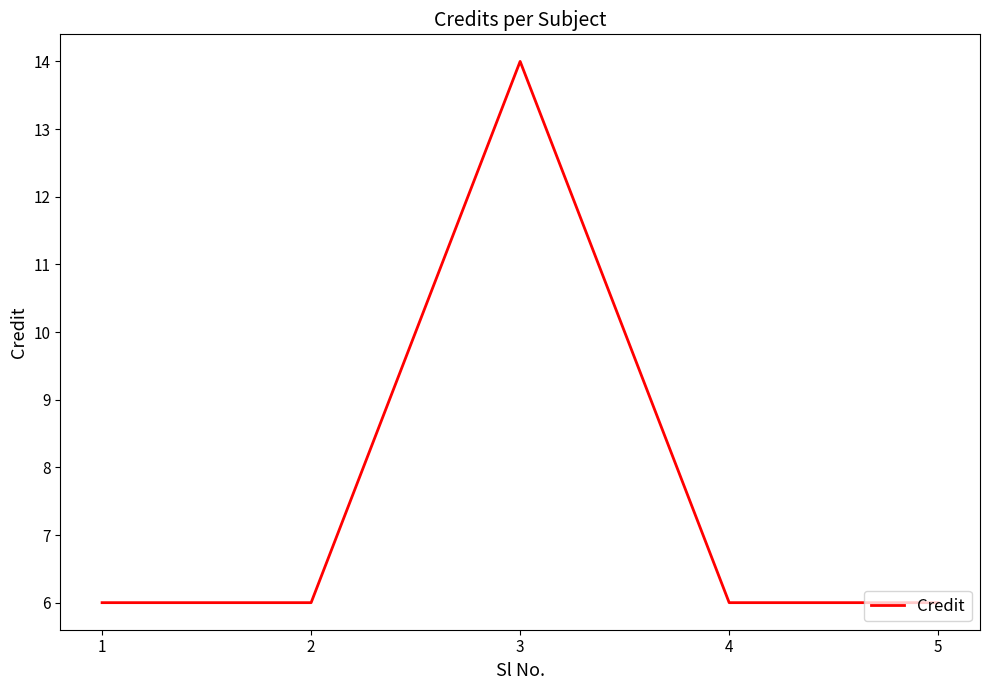

Approximately how many times larger is the value at 4 compared to 2?

1.0